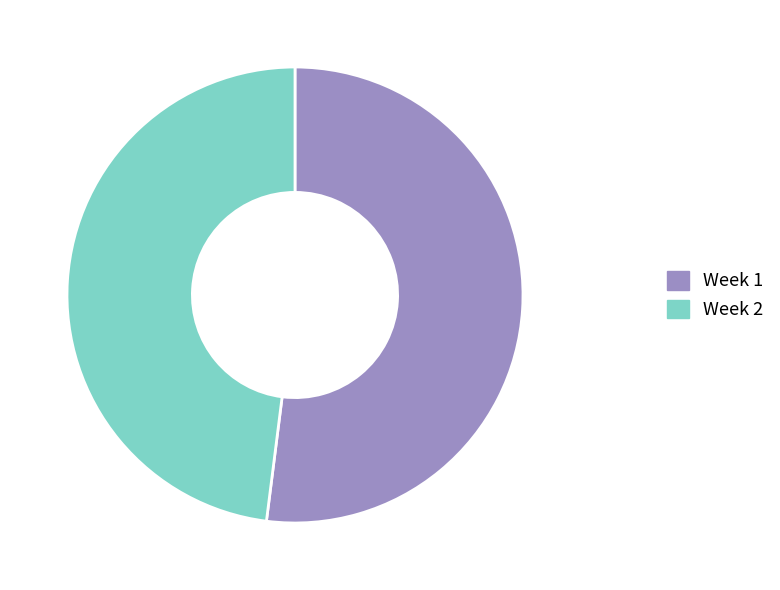

Does Week 2 account for over 50% of the chart?

No